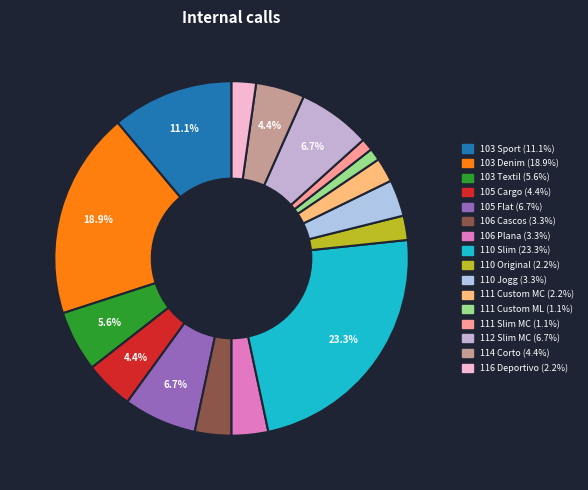

Combined, do 116 Deportivo and 110 Jogg account for over 50%?

No